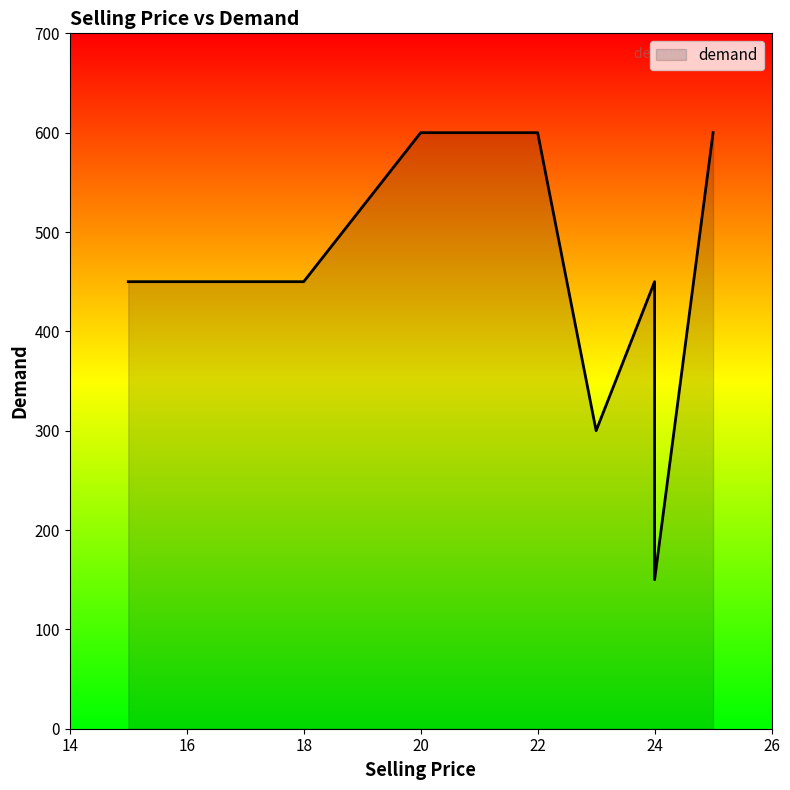

The chart shows a value of 450 at 18. True or false?

True